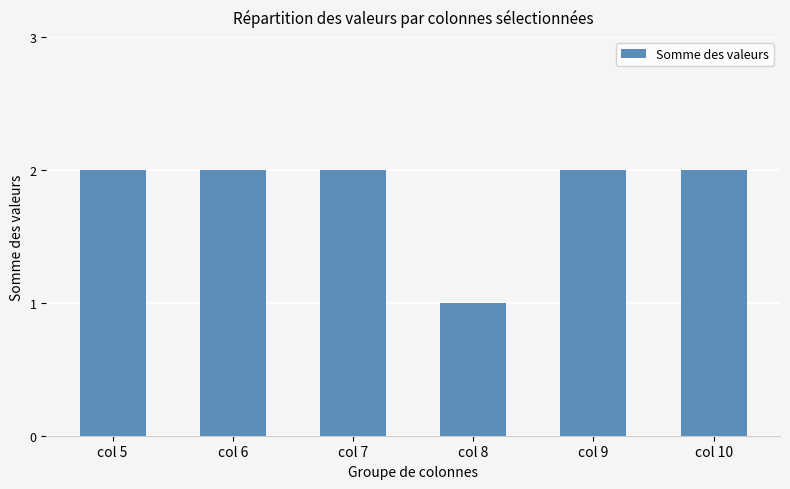

The value at col 5 is 1. True or false?

False